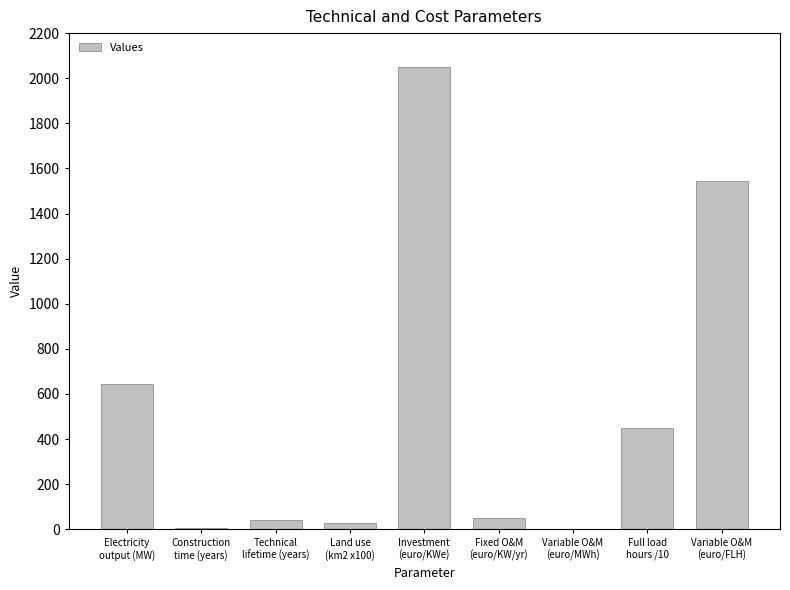

Are the bars horizontal?

No